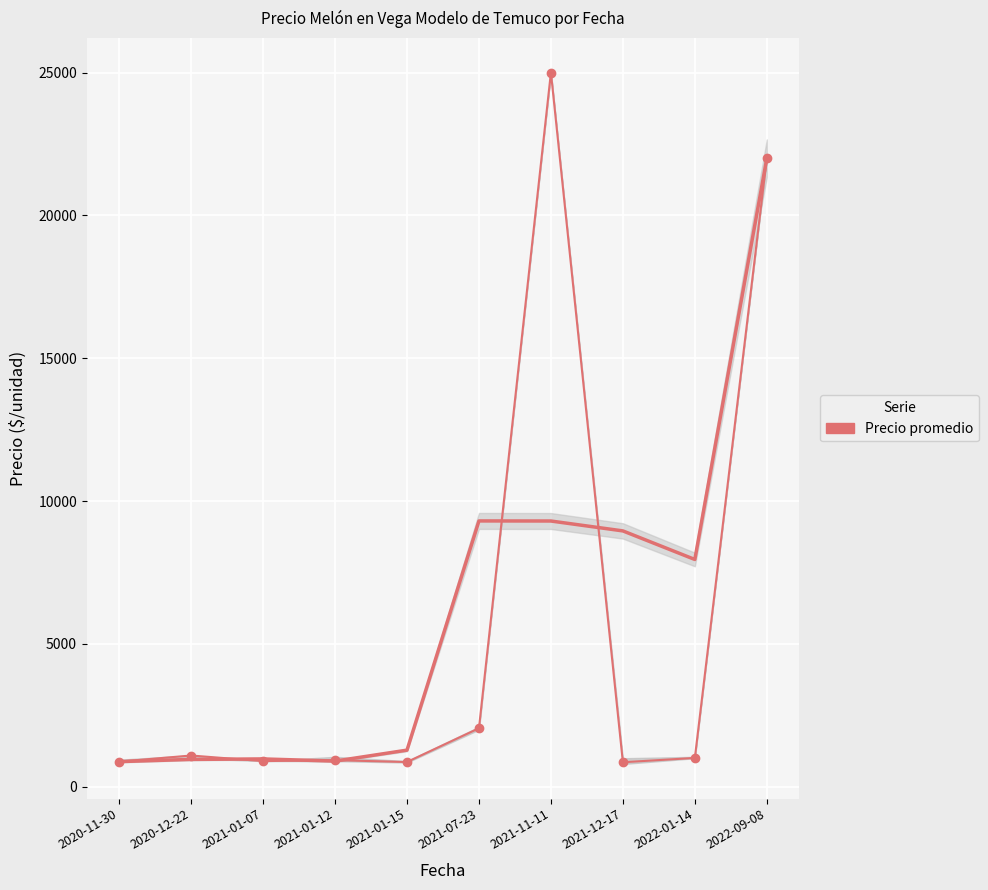

At which label is the value closest to 12930?

2022-09-08